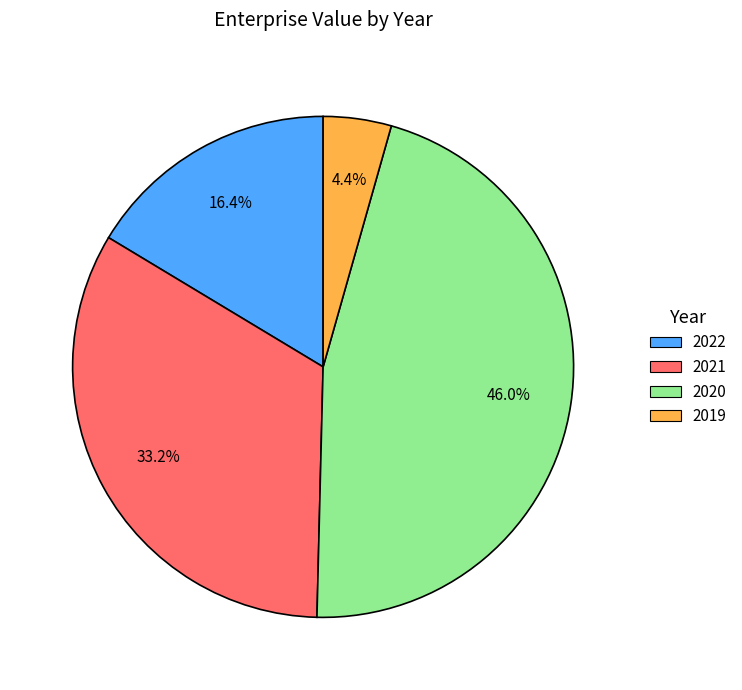

What portion of the pie excludes 2021?

66.8%